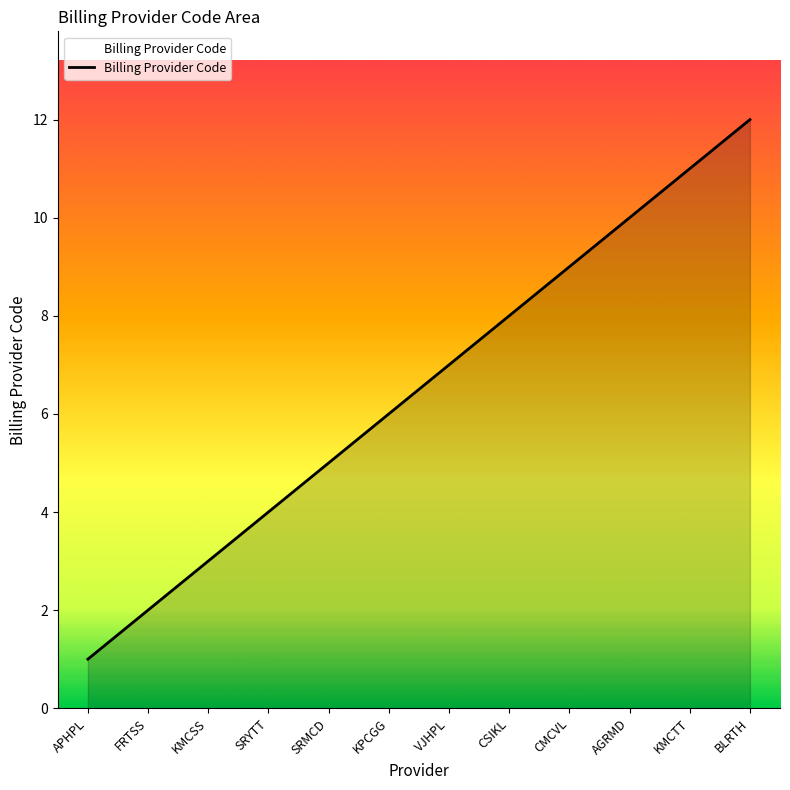

What is the change in value from KPCGG to CMCVL?

+3